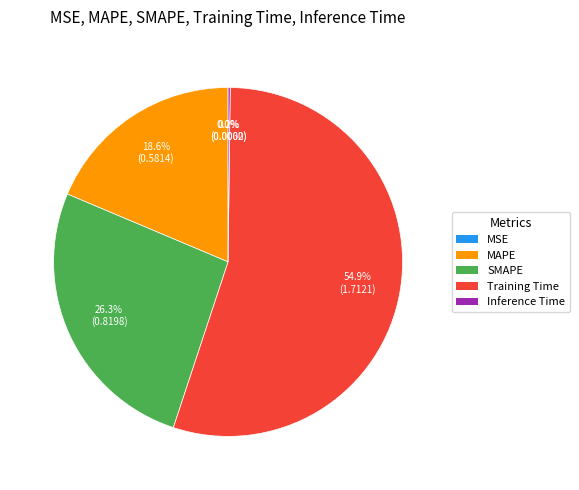

Which has a higher value, MAPE or SMAPE?

SMAPE